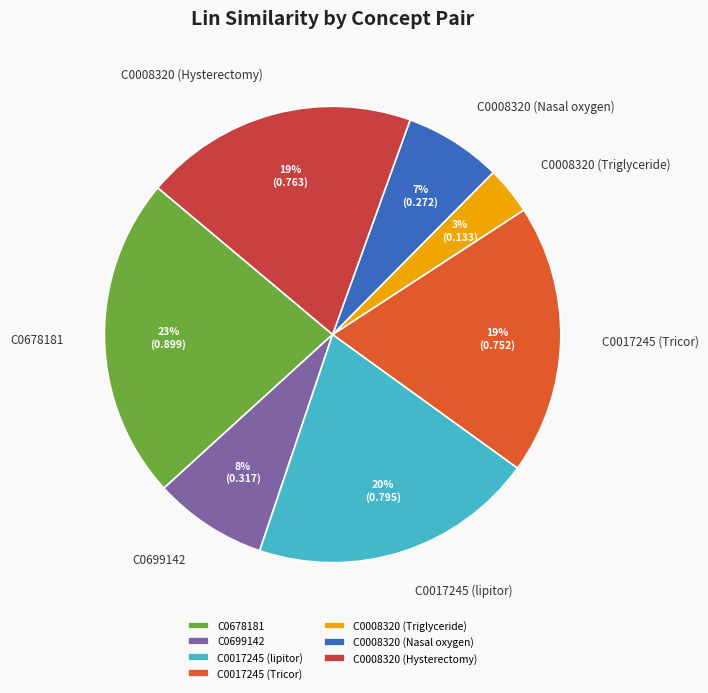

How many segments does this pie chart have?

7